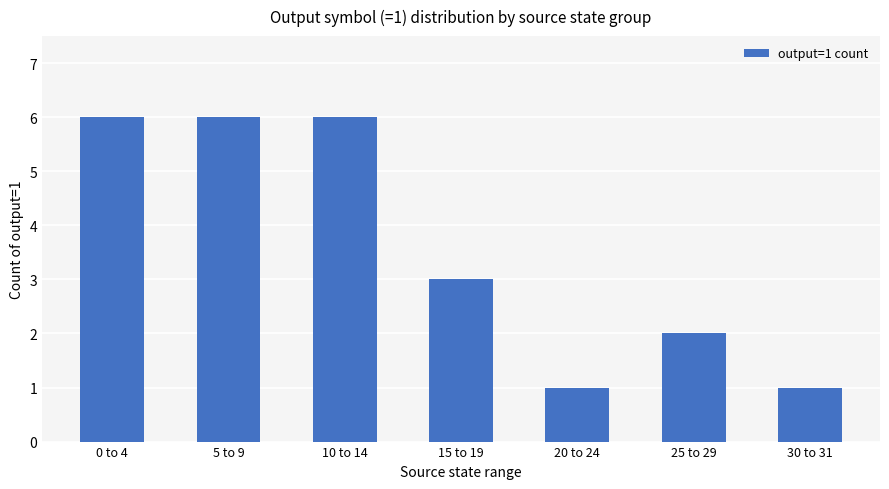

Between 20 to 24 and 15 to 19, which is larger?

15 to 19